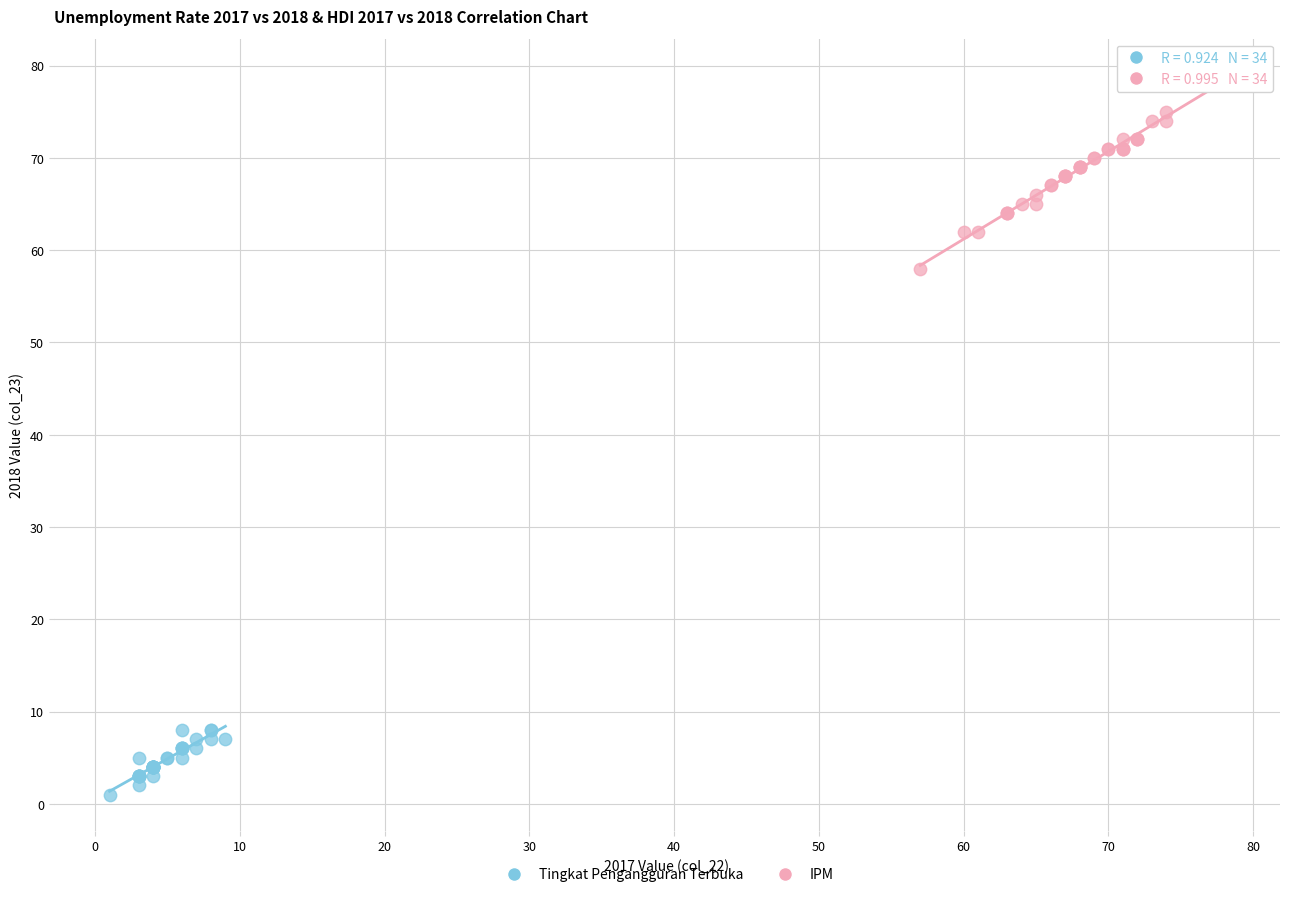

Which series reaches the maximum Y coordinate?

IPM